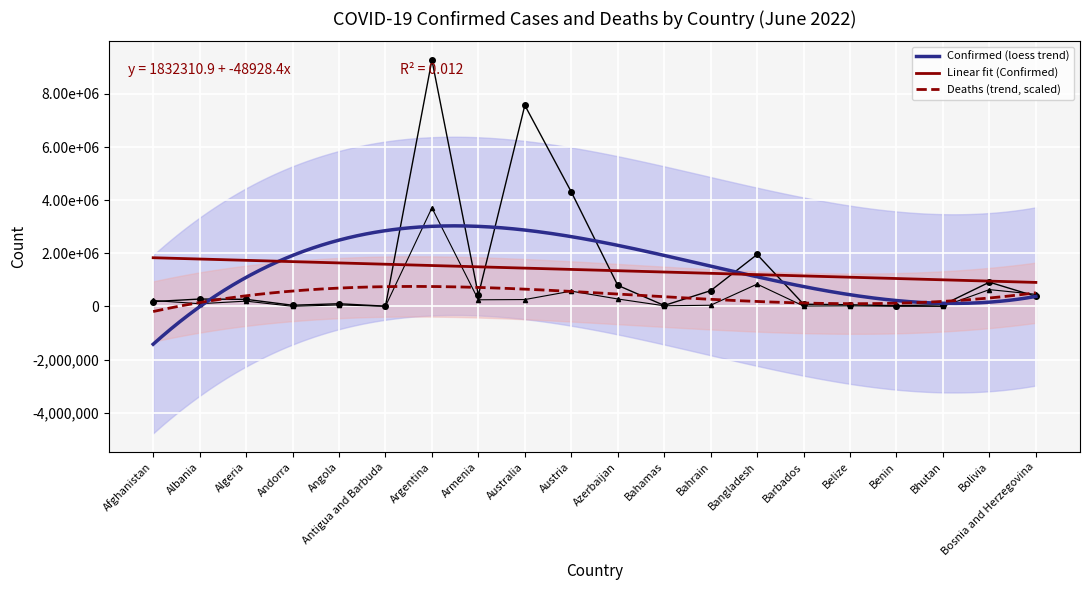

What is the total value across all series at Armenia?

671268.6